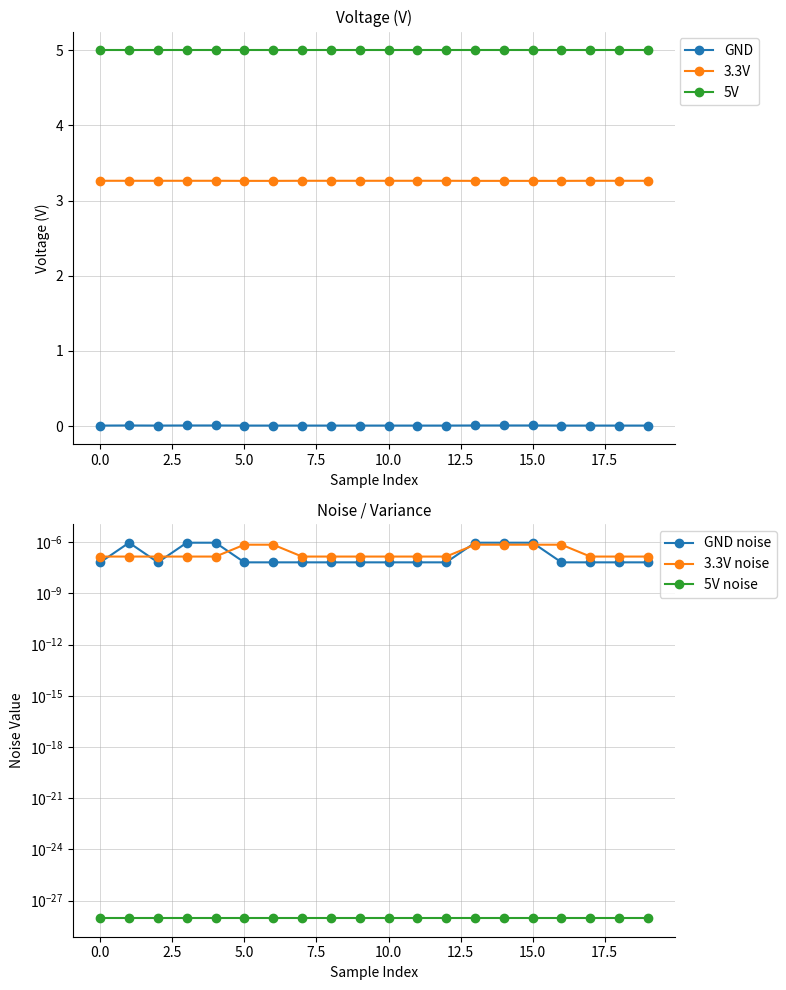

True or false: 3.3V noise and 3.3V intersect in this chart.

False